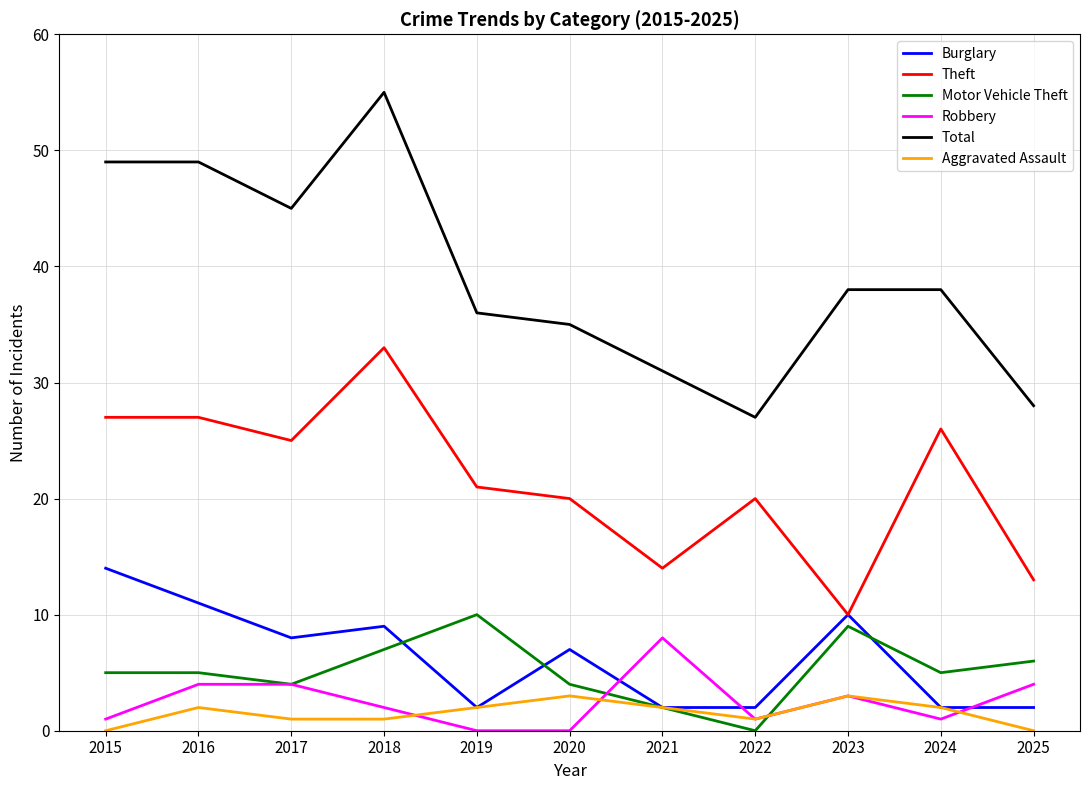

What is the sum of the Motor Vehicle Theft values at 2018 and 2024?

12